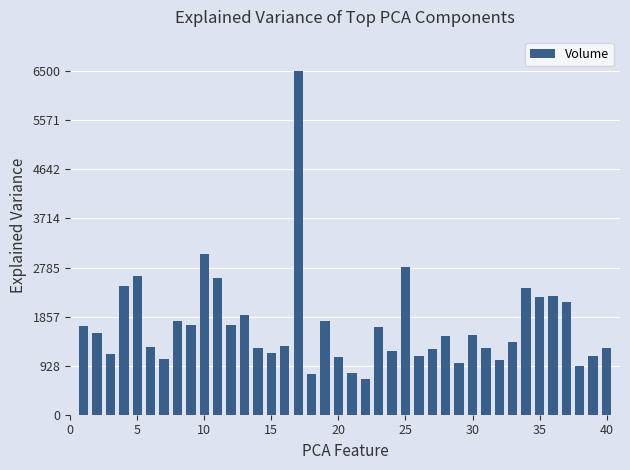

What is the difference between the maximum and second lowest values?

41649049